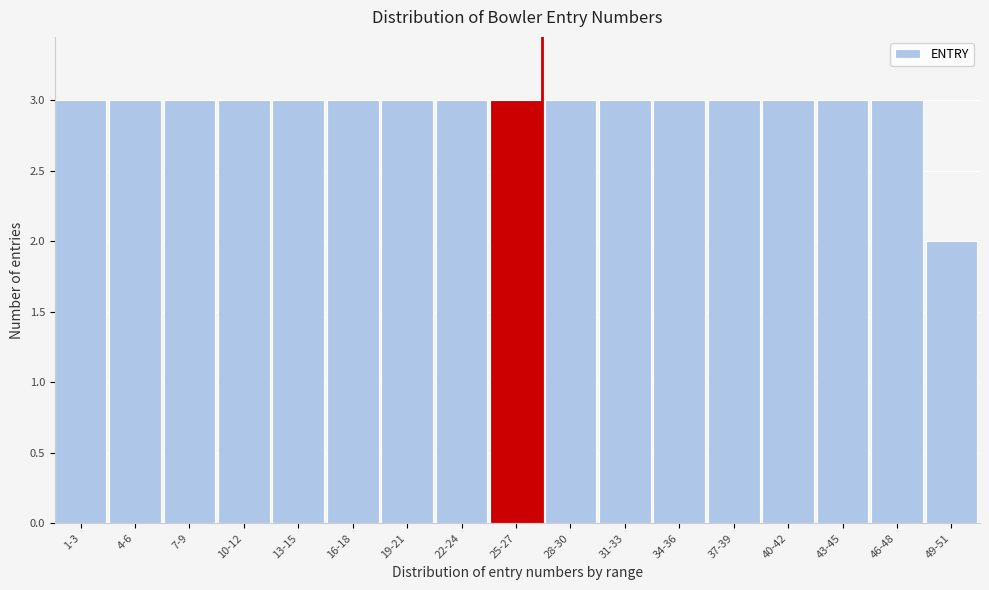

Reading left to right, what are all the values shown in this chart?

3	3	3	3	3	3	3	3	3	3	3	3	3	3	3	3	2